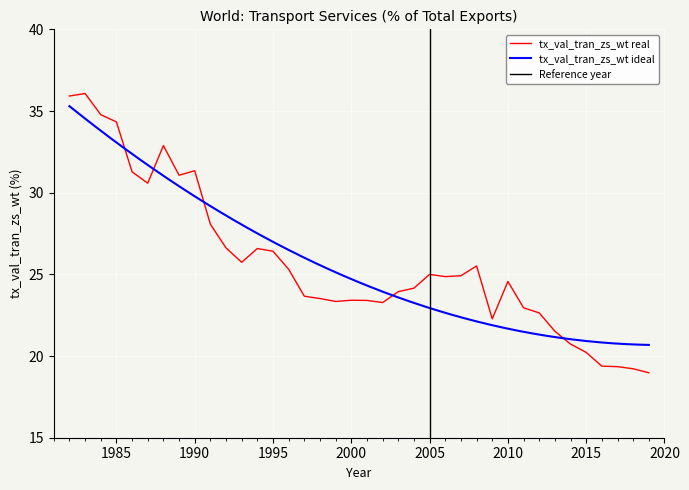

Rank the categories by value from lowest to highest.

2019, 2018, 2017, 2016, 2015, 2014, 2013, 2009, 2012, 2011, 2002, 1999, 2001, 2000, 1998, 1997, 2003, 2004, 2010, 2006, 2007, 2005, 1996, 2008, 1993, 1995, 1994, 1992, 1991, 1987, 1989, 1986, 1990, 1988, 1985, 1984, 1982, 1983